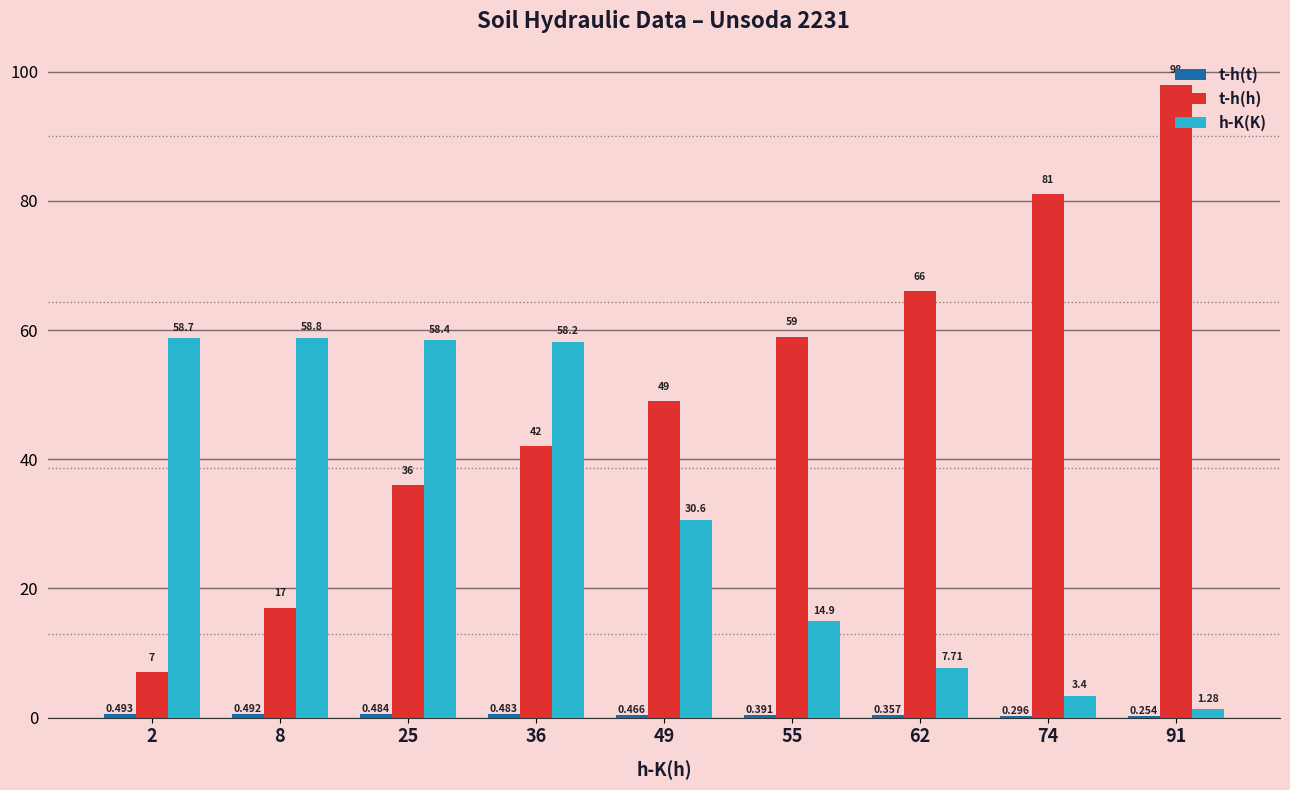

Which series has the largest total across all categories?

t-h(h)